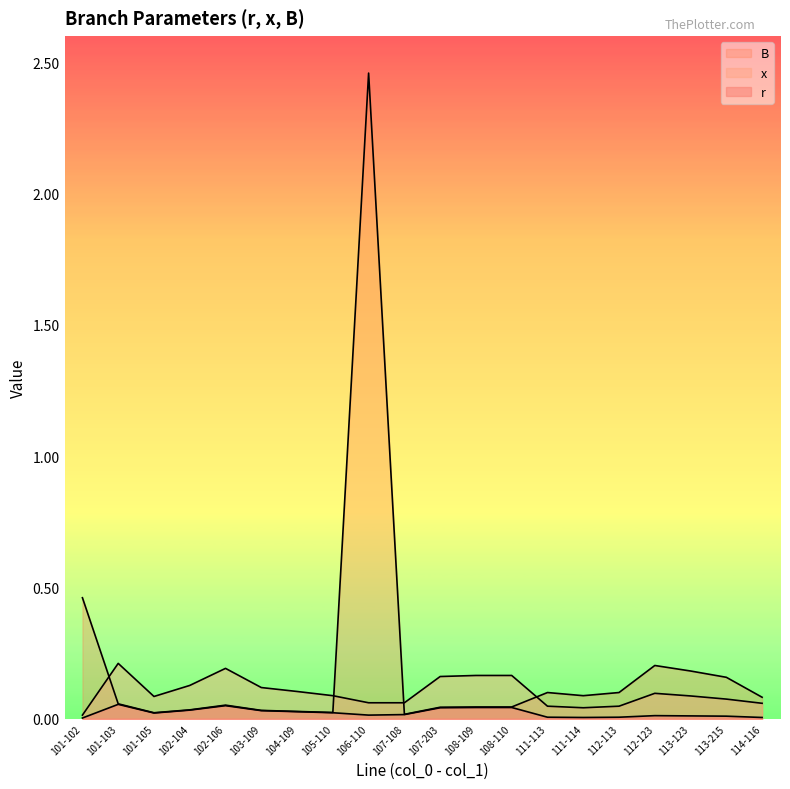

How many categories are shown in the chart?

20